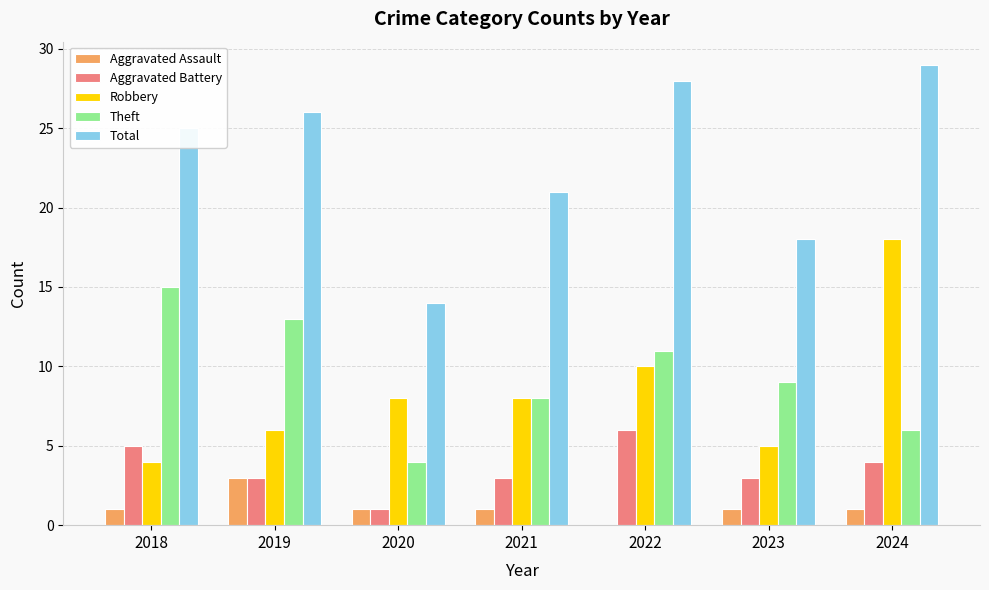

How many groups of bars are there?

7